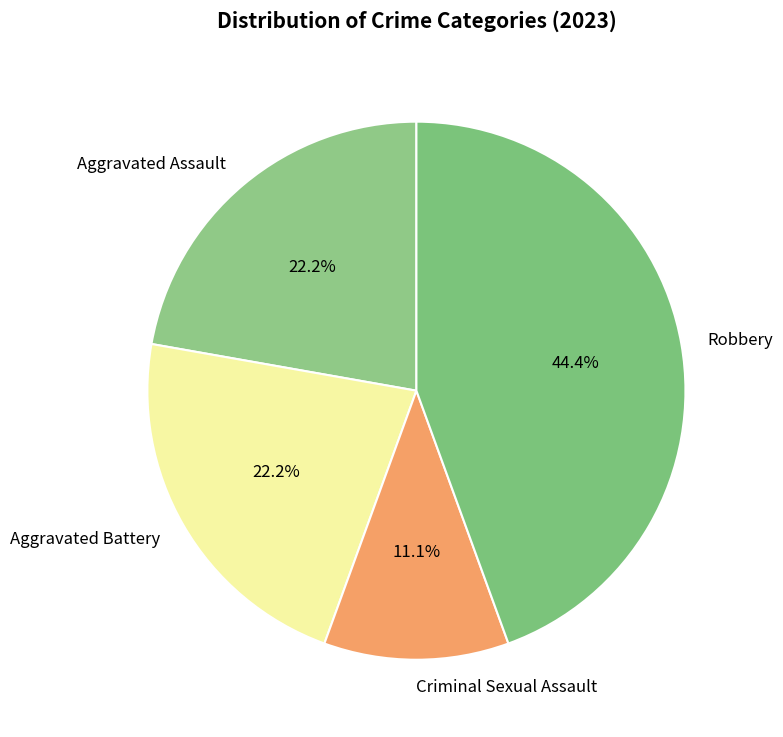

How many slices are in this pie chart?

4